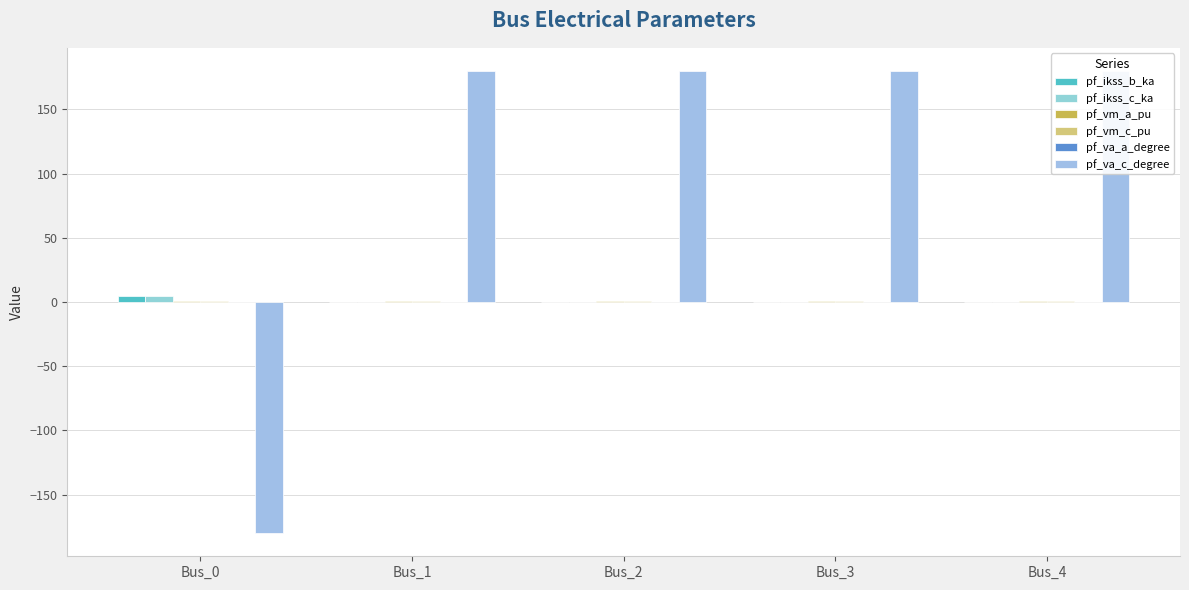

How many series are shown in this chart?

6